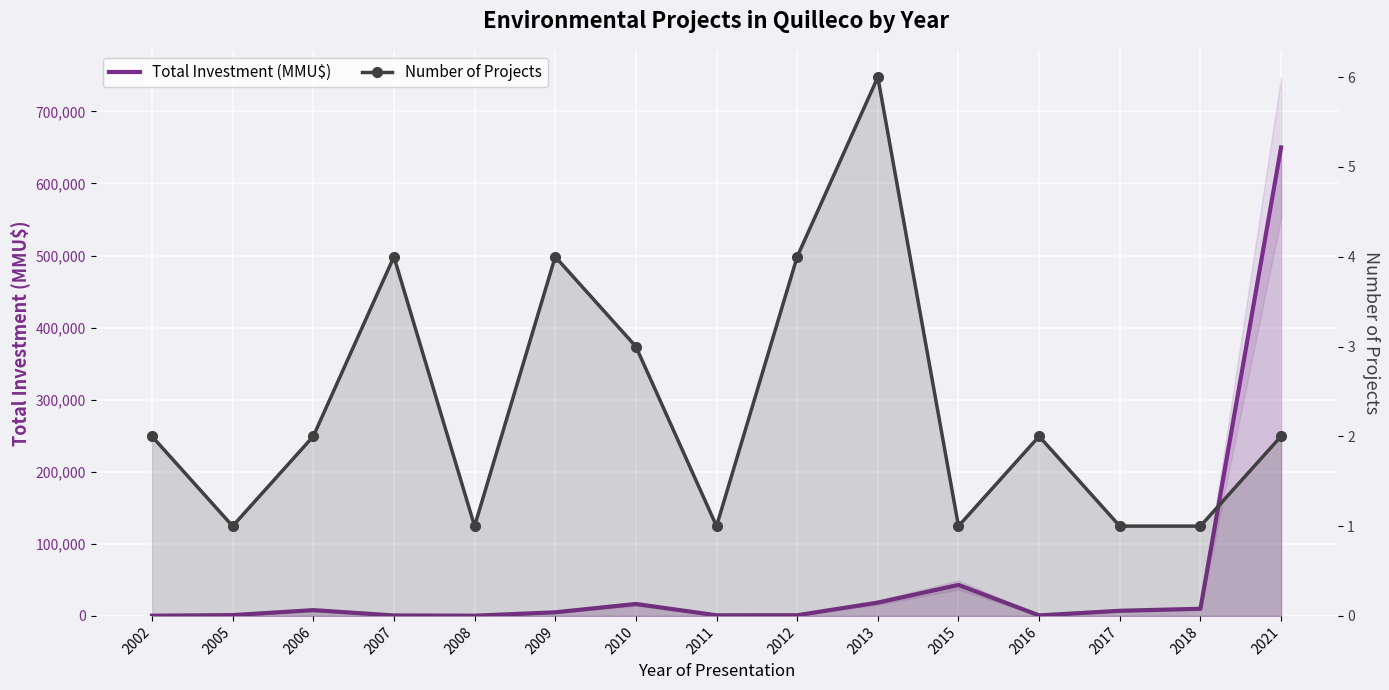

What is the difference between the maximum and minimum values in the Number of Projects series?

5